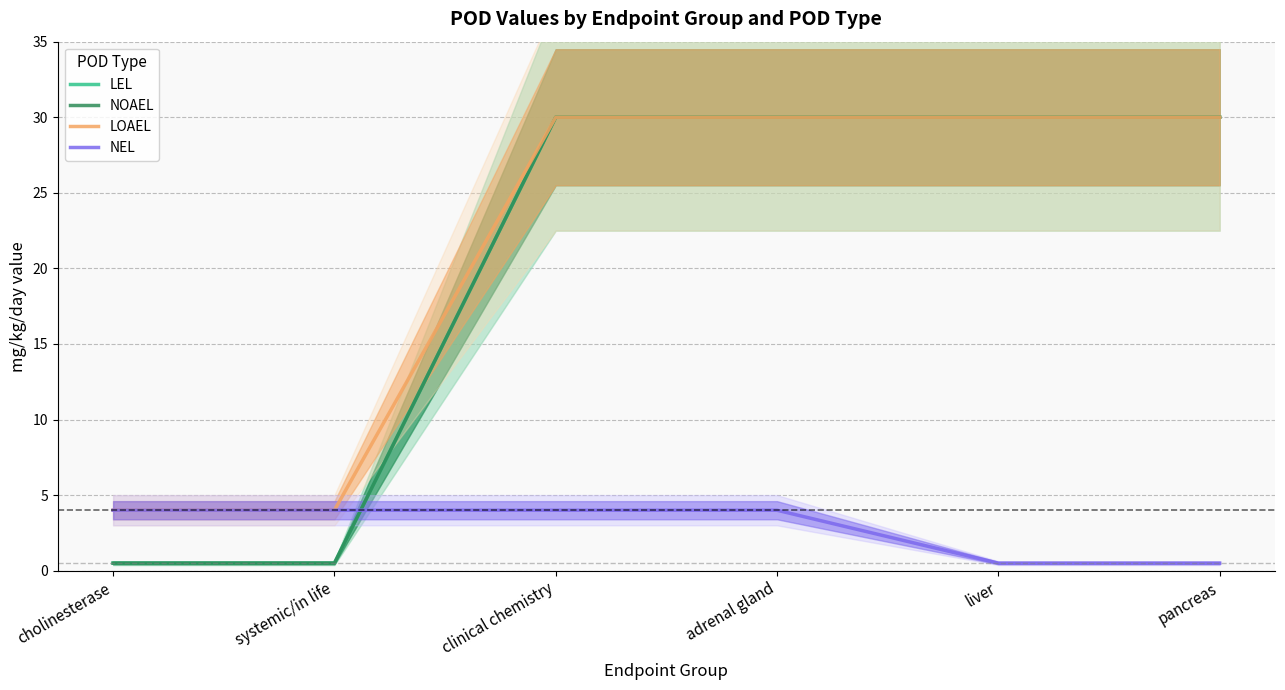

Reading right to left, transcribe all the data shown in this chart.

LEL: pancreas=30.0	liver=30.0	adrenal gland=30.0	clinical chemistry=30.0	systemic/in life=0.5	cholinesterase=0.5
NOAEL: pancreas=30.0	liver=30.0	adrenal gland=30.0	clinical chemistry=30.0	systemic/in life=0.5	cholinesterase=0.5
LOAEL: pancreas=30.0	liver=30.0	adrenal gland=30.0	clinical chemistry=30.0	systemic/in life=4.0	cholinesterase=4.0
NEL: pancreas=0.5	liver=0.5	adrenal gland=4.0	clinical chemistry=4.0	systemic/in life=4.0	cholinesterase=4.0